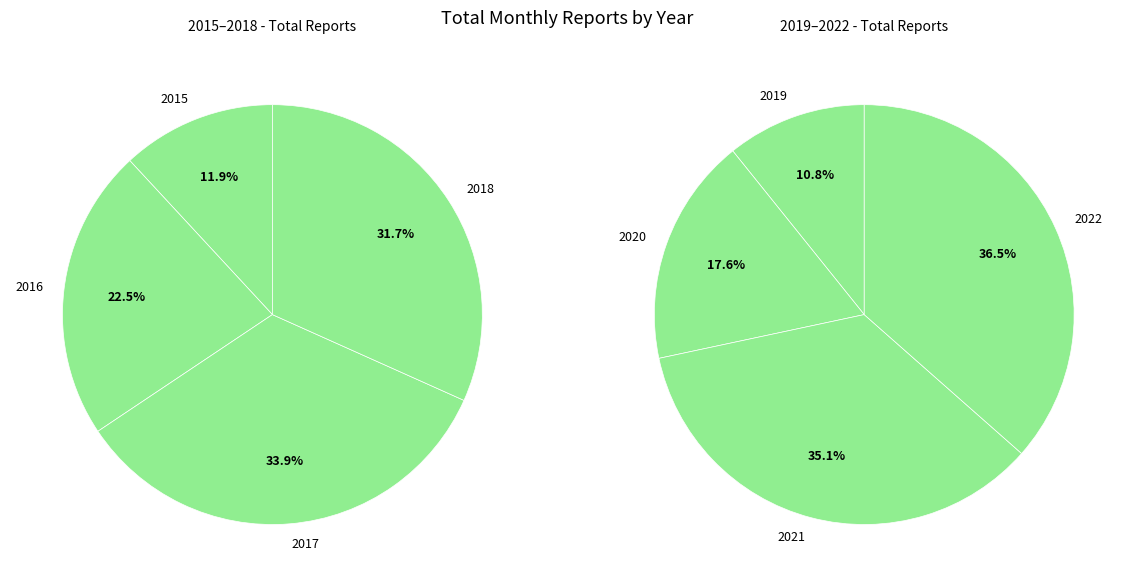

How many slices are in this pie chart?

8